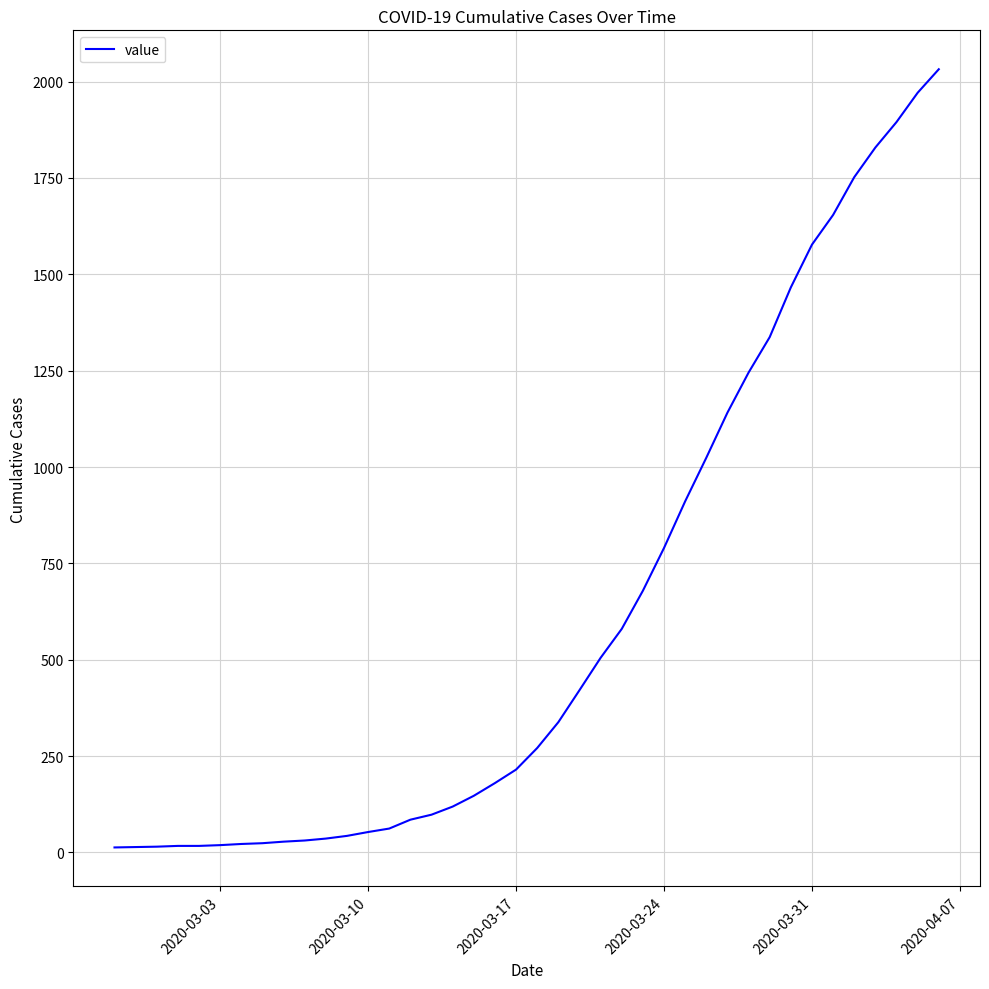

What is the maximum value shown in the chart?

2032